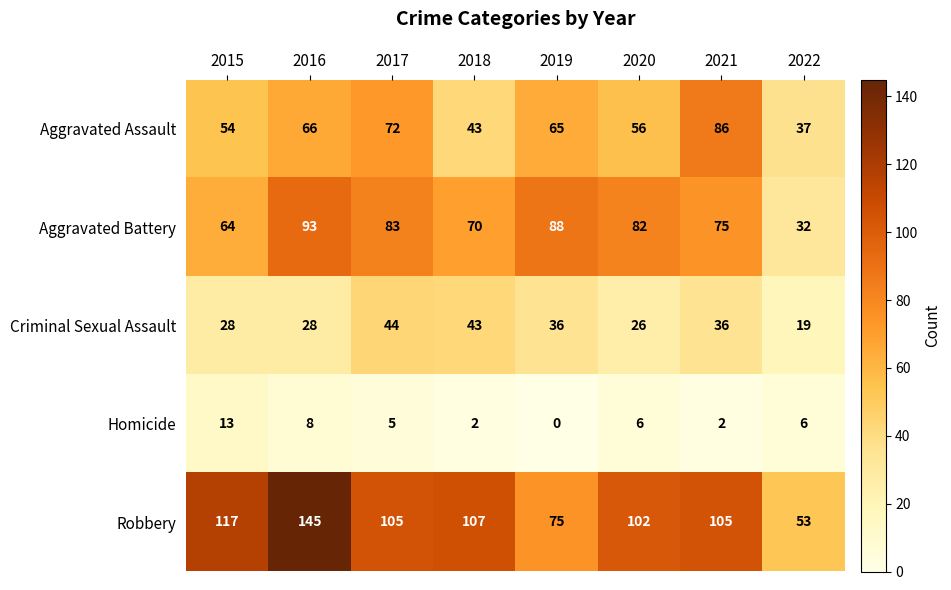

What is the spread (max minus min) of values at 2016?

137